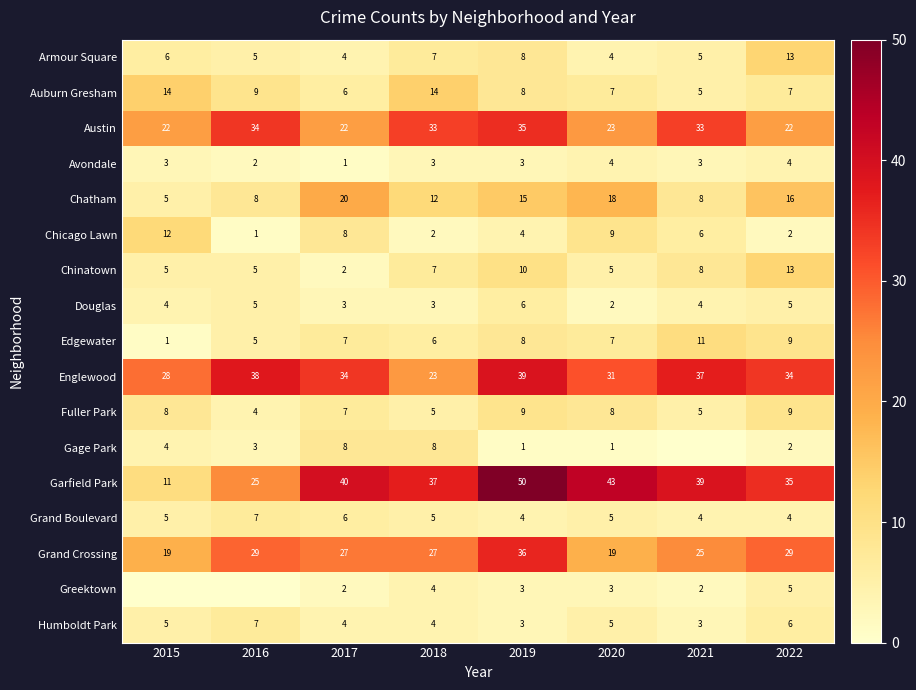

What is the minimum value for Grand Crossing?

19